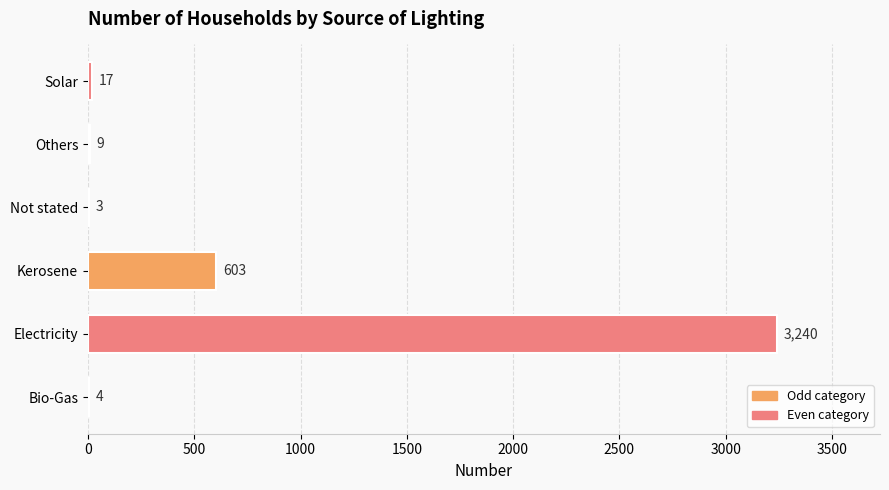

How many categories are shown in the chart?

6